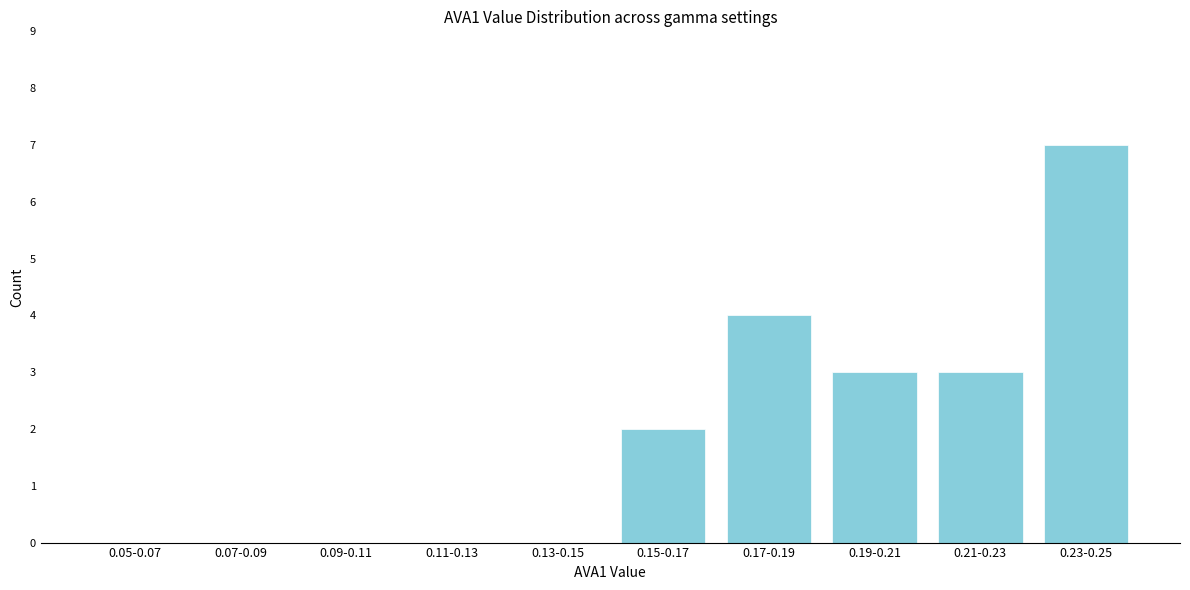

Reading left to right, extract all data points from this chart.

0.05-0.07=0	0.07-0.09=0	0.09-0.11=0	0.11-0.13=0	0.13-0.15=0	0.15-0.17=2	0.17-0.19=4	0.19-0.21=3	0.21-0.23=3	0.23-0.25=7